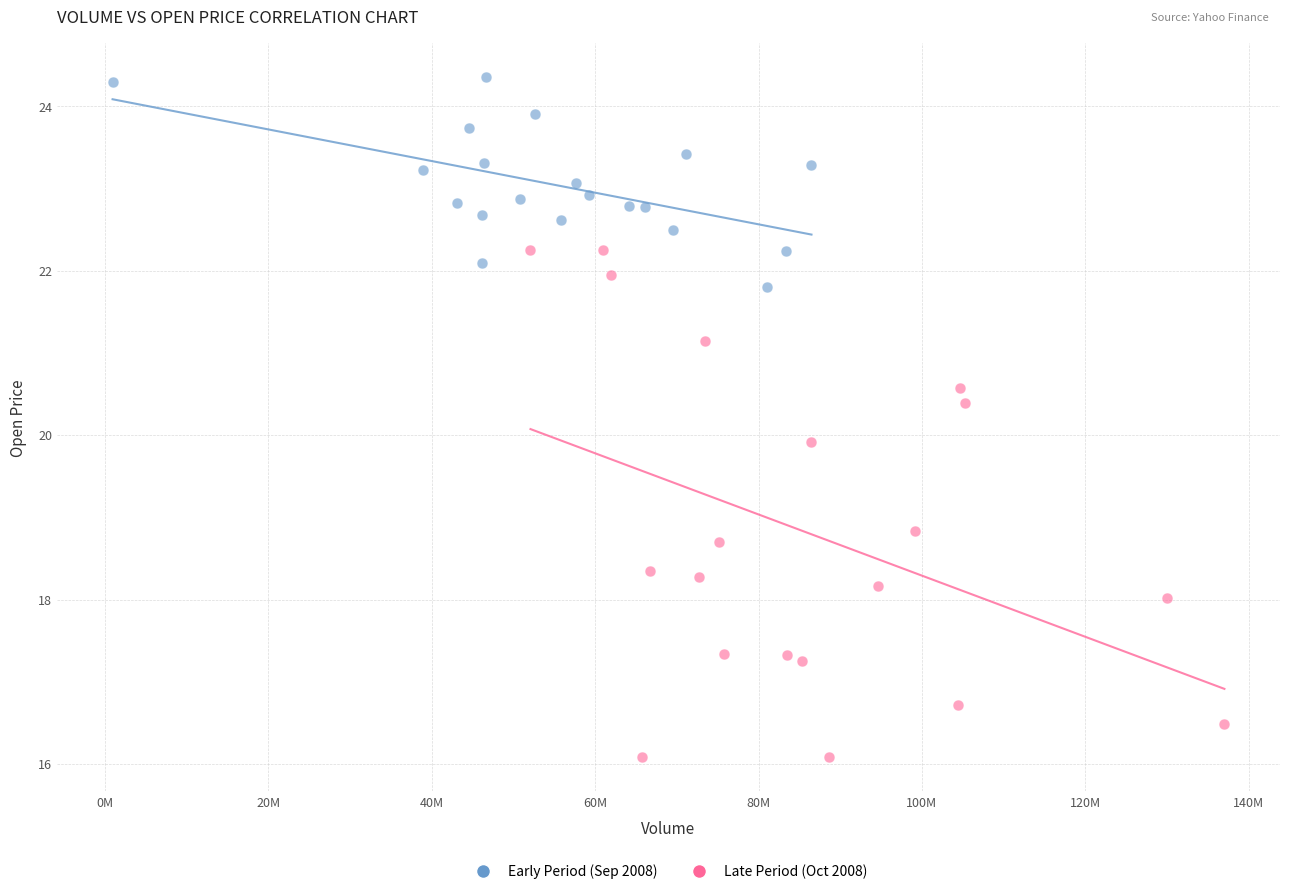

Which series contains the lowest Y value?

Late Period (Oct 2008)